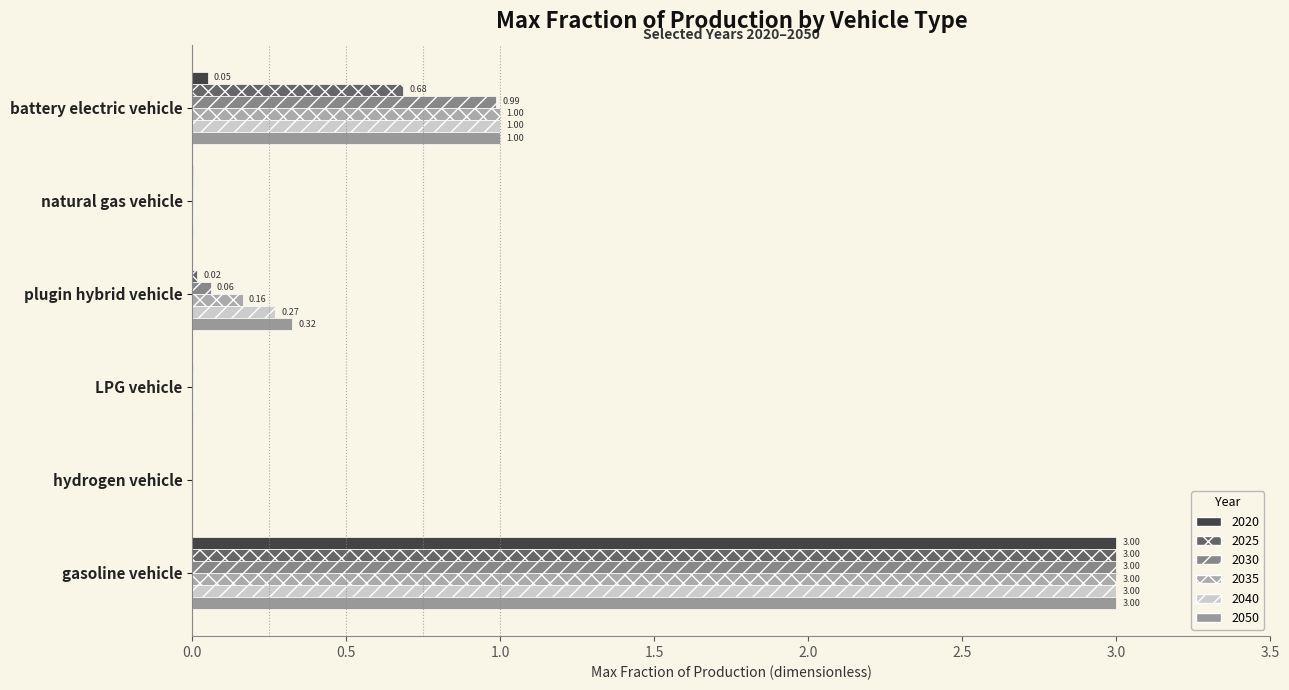

Count the number of categories in the chart.

6